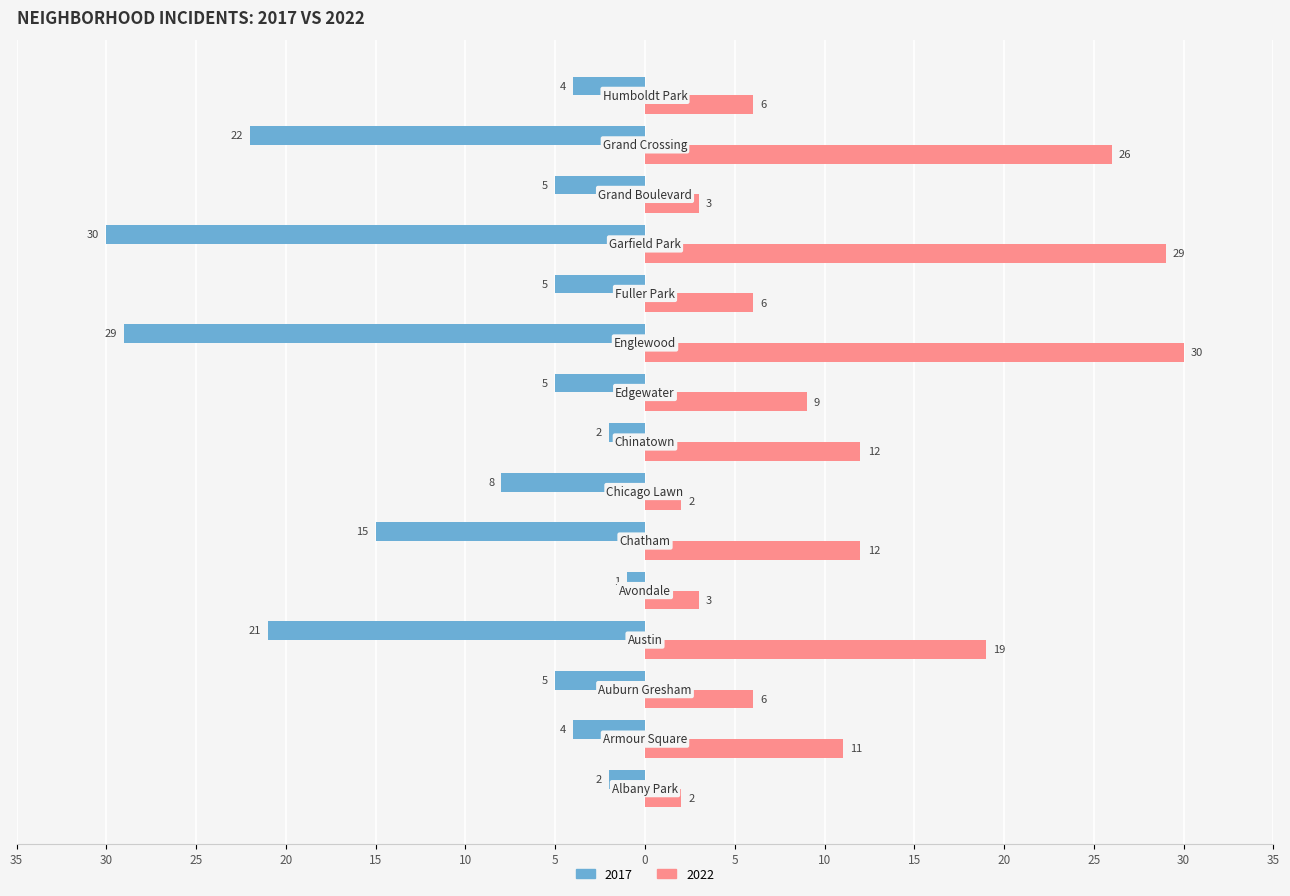

At which label does 2017 first exceed -5?

Albany Park